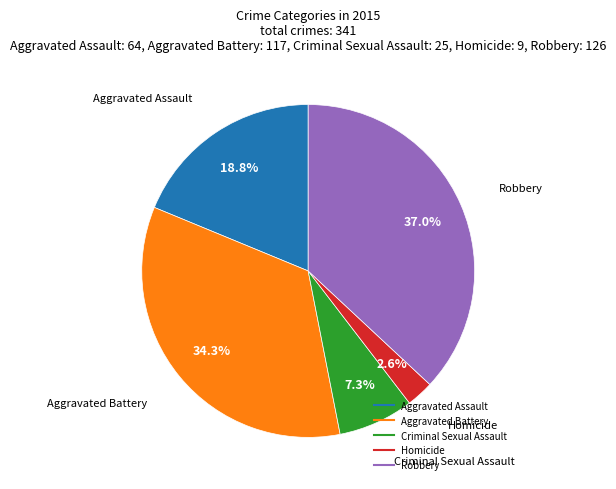

Which slice is the smallest?

Homicide